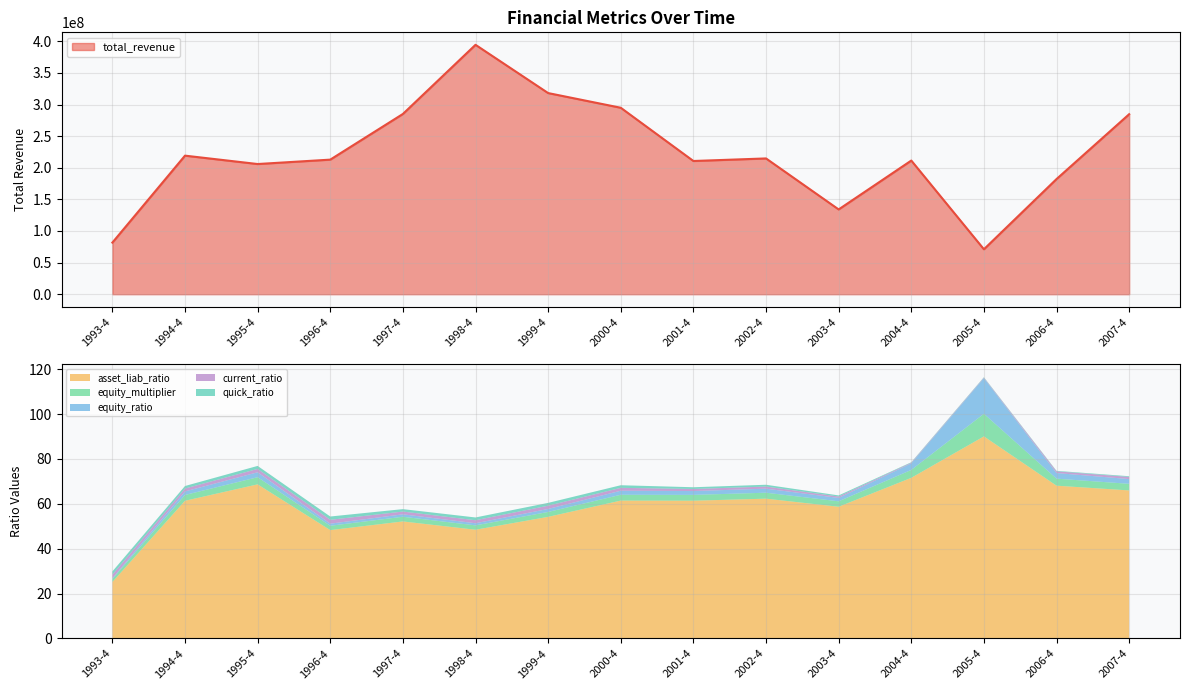

Where does the equity_ratio series first go above 1?

1994-4